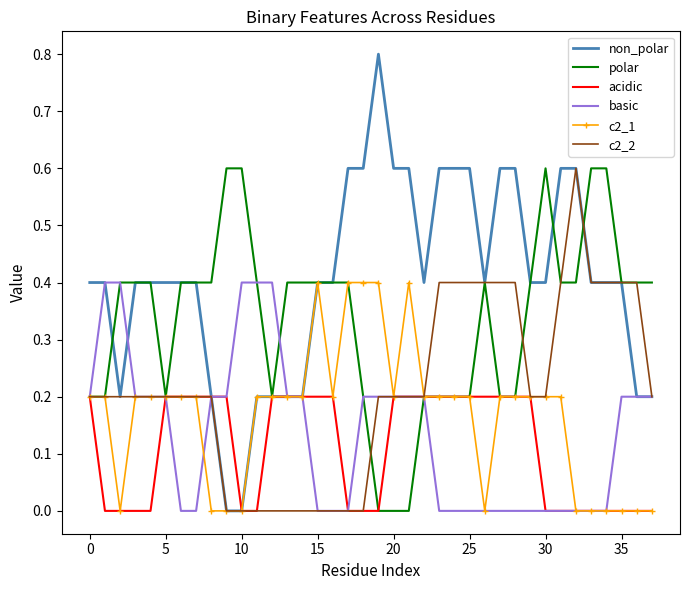

What is the maximum value for acidic?

0.2